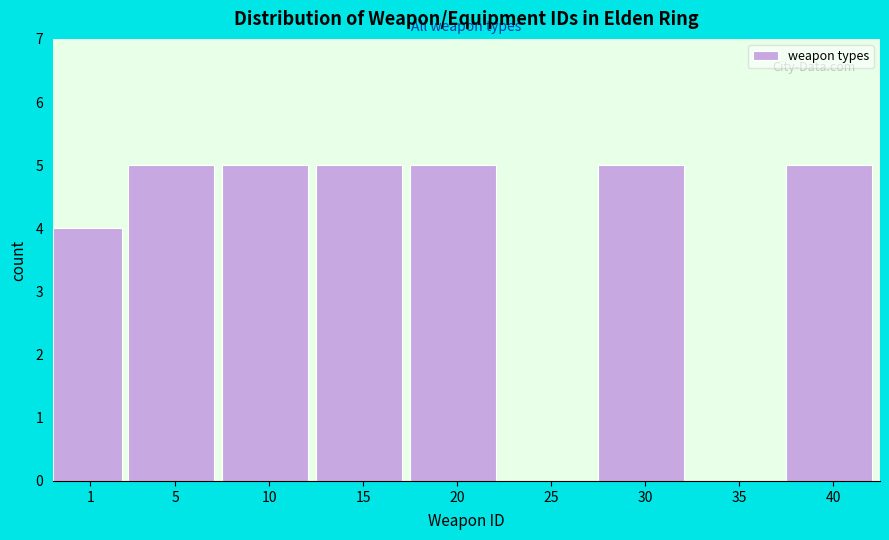

Reading right to left, extract all data points from this chart.

40=5	35=0	30=5	25=0	20=5	15=5	10=5	5=5	1=4